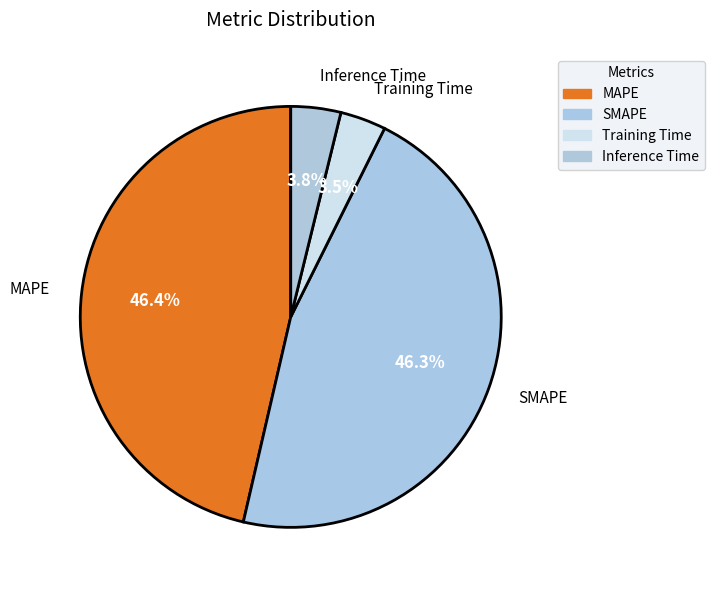

Does MAPE represent more than half of the total?

No